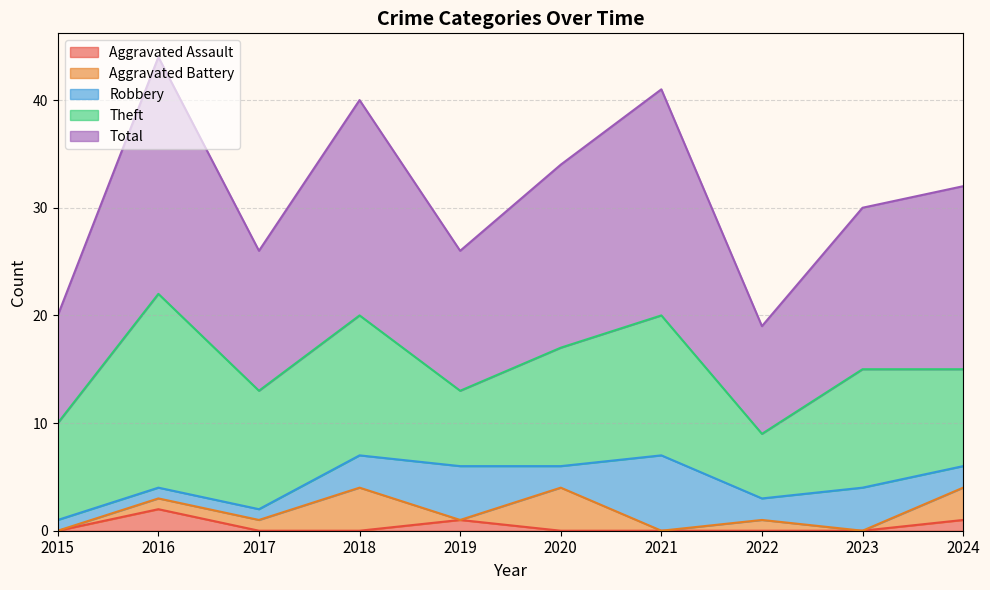

Reading left to right, transcribe all the data shown in this chart.

Aggravated Assault: 0	2	0	0	1	0	0	0	0	1
Aggravated Battery: 0	1	1	4	0	4	0	1	0	3
Robbery: 1	1	1	3	5	2	7	2	4	2
Theft: 9	18	11	13	7	11	13	6	11	9
Total: 10	22	13	20	13	17	21	10	15	17